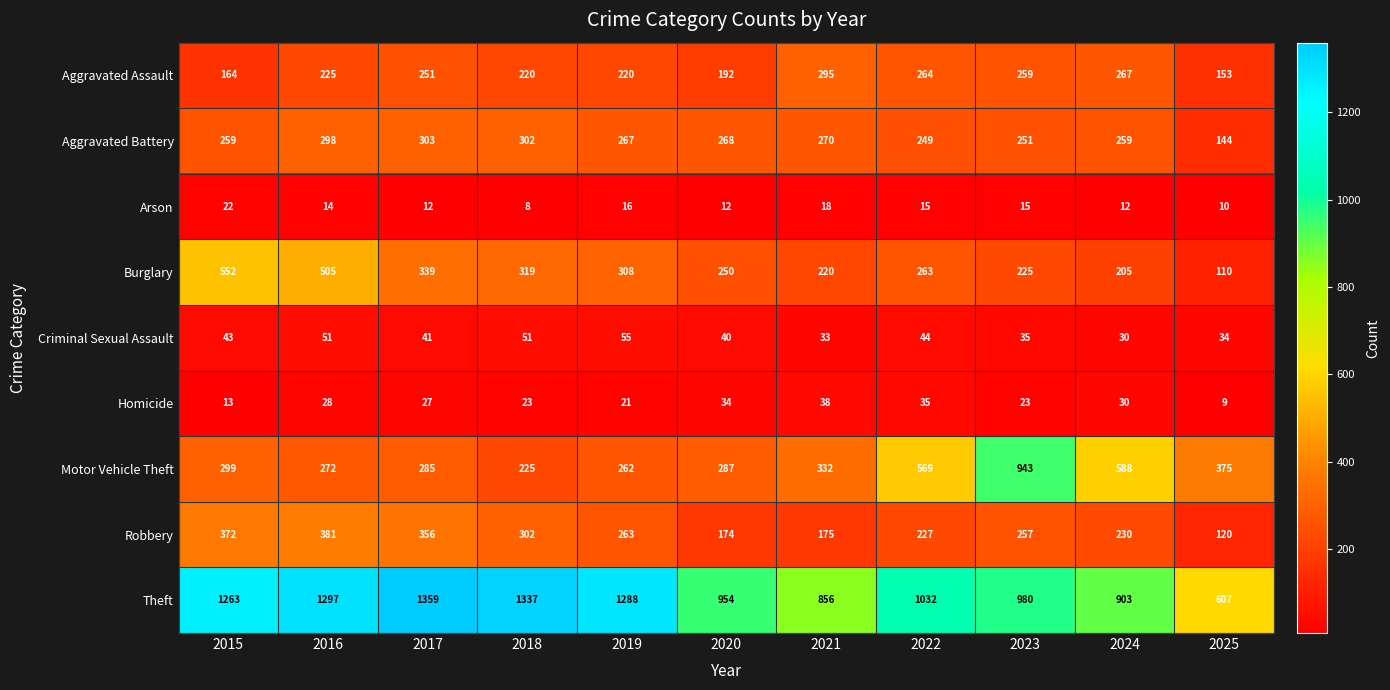

At which category is the sum across all series the highest?

2016